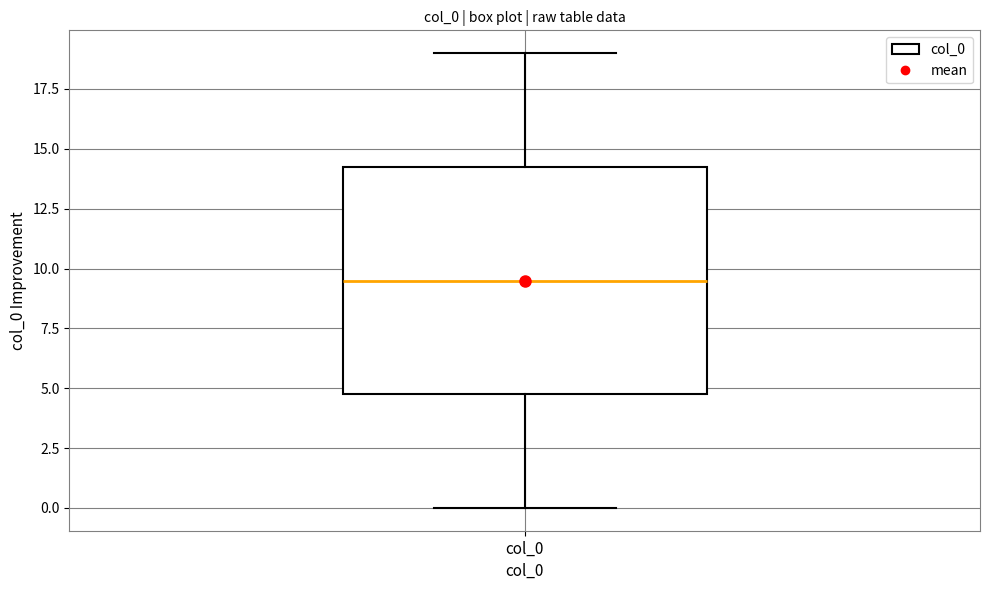

Where does the lower whisker of the box for col_0 end on the y-axis? The values are not printed on the chart, so give them approximately, as read against the axis.

0.0